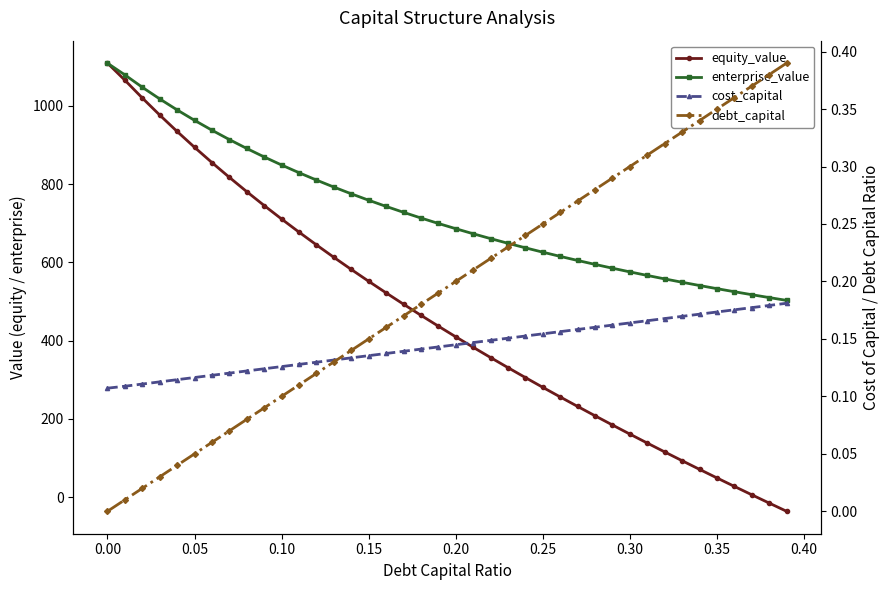

Is this an area chart (filled region under the line)?

No